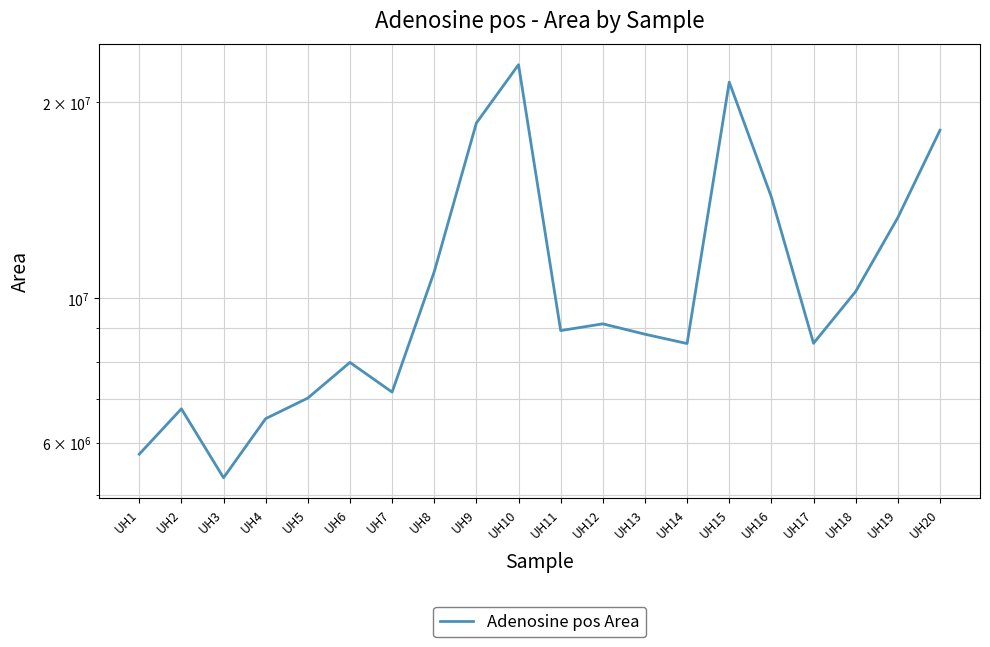

Which has a higher value, UH7 or UH6?

UH6